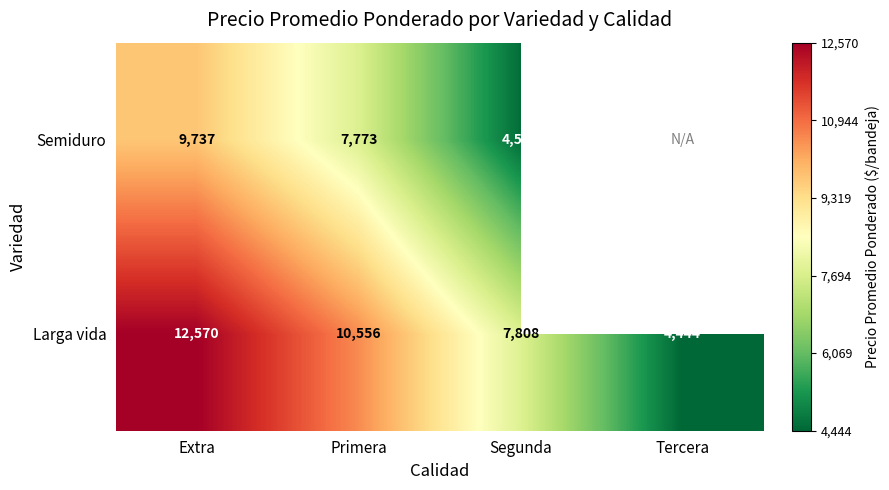

Rank the categories by Larga vida value from lowest to highest.

Tercera, Segunda, Primera, Extra